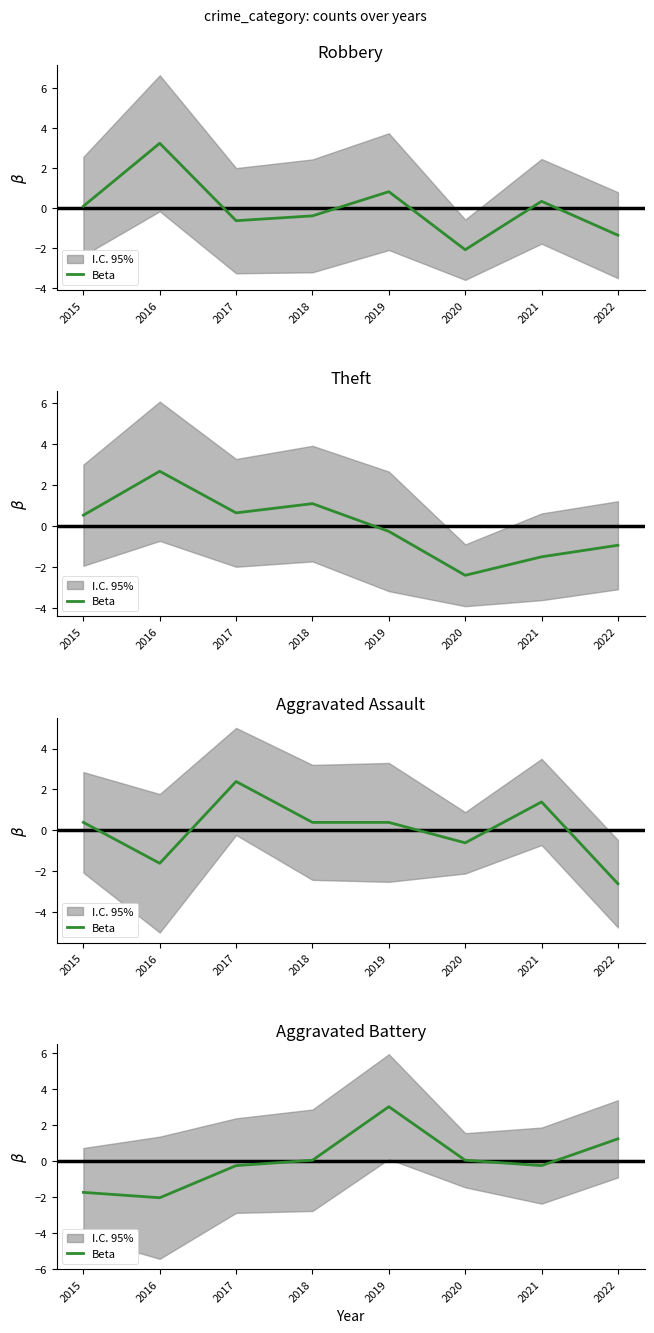

Where is the first local maximum?

2019